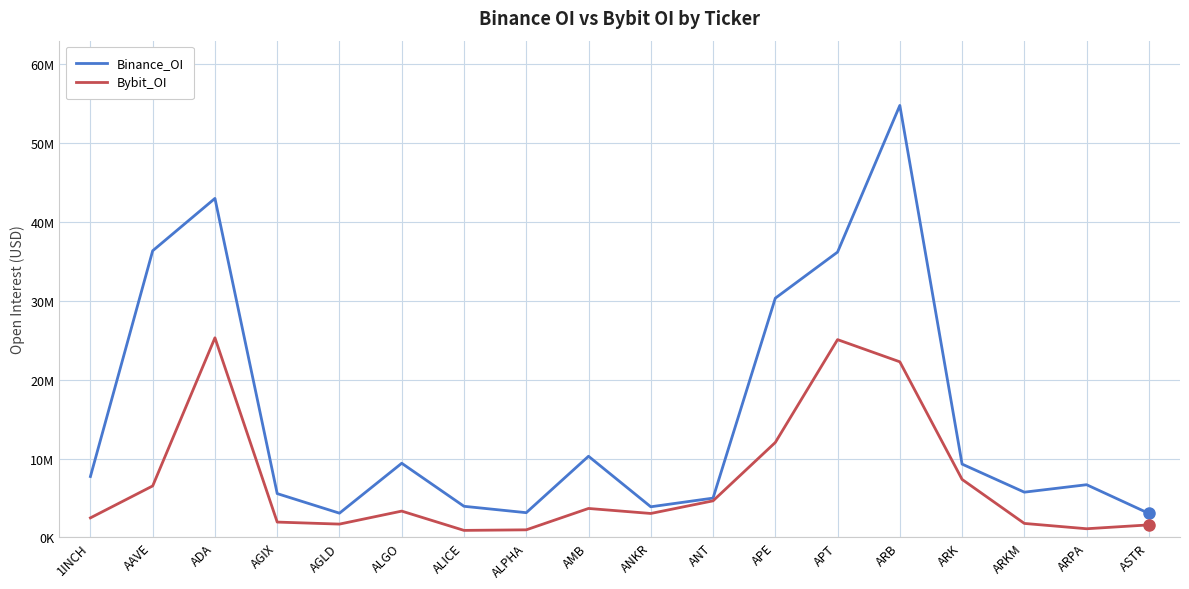

True or false: Bybit_OI has a value of 4331705 at APE.

False